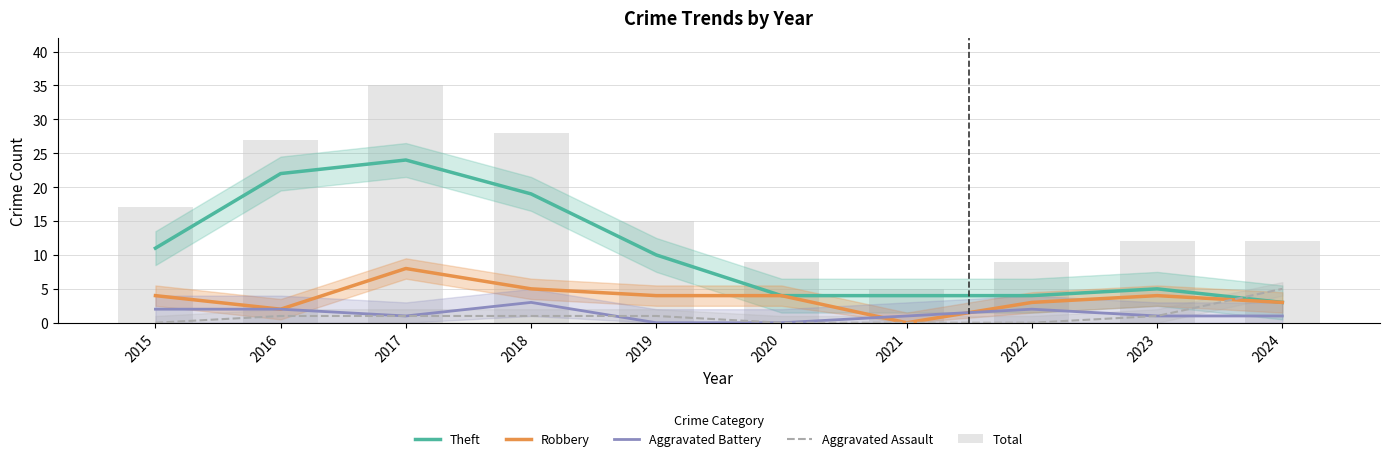

Reading left to right, what are all the values shown in this chart?

Theft: 11	22	24	19	10	4	4	4	5	3
Robbery: 4	2	8	5	4	4	0	3	4	3
Aggravated Battery: 2	2	1	3	0	0	1	2	1	1
Aggravated Assault: 0	1	1	1	1	0	0	0	1	5
Total: 17	27	35	28	15	9	5	9	12	12